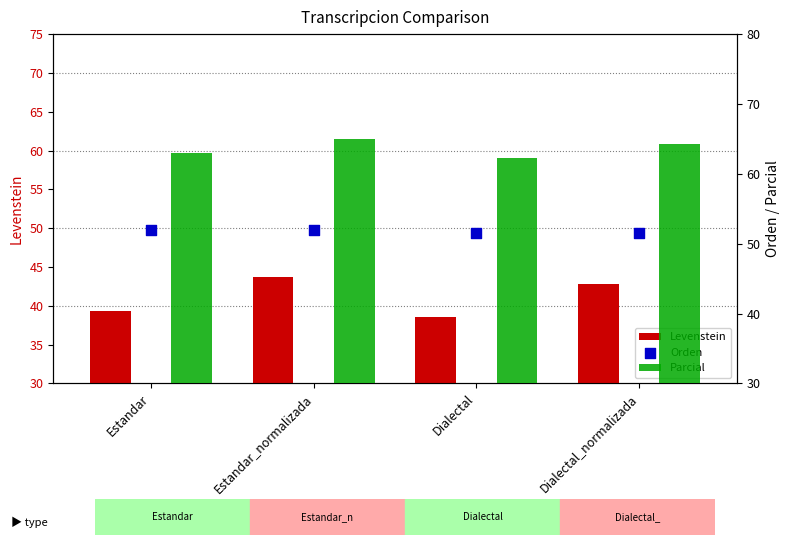

Which series has the largest Y range (max minus min)?

Levenstein